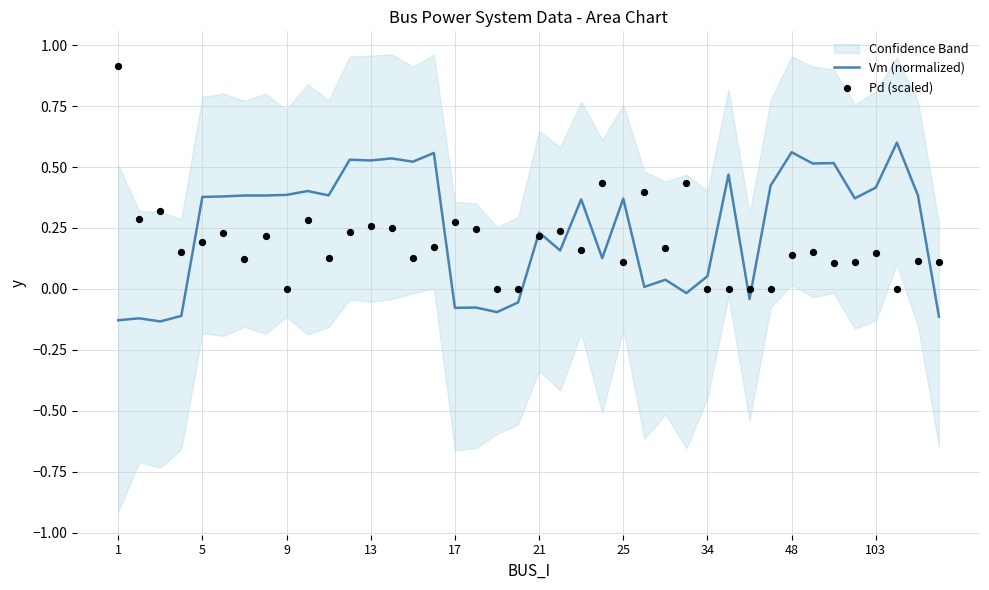

What is the total value across all series at 25?

0.5